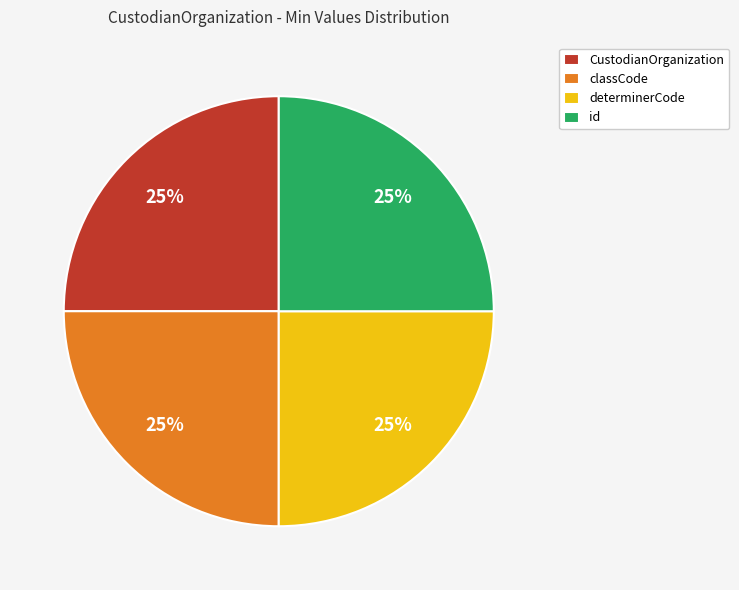

To the nearest percent, what is the combined percentage of CustodianOrganization and id?

50%